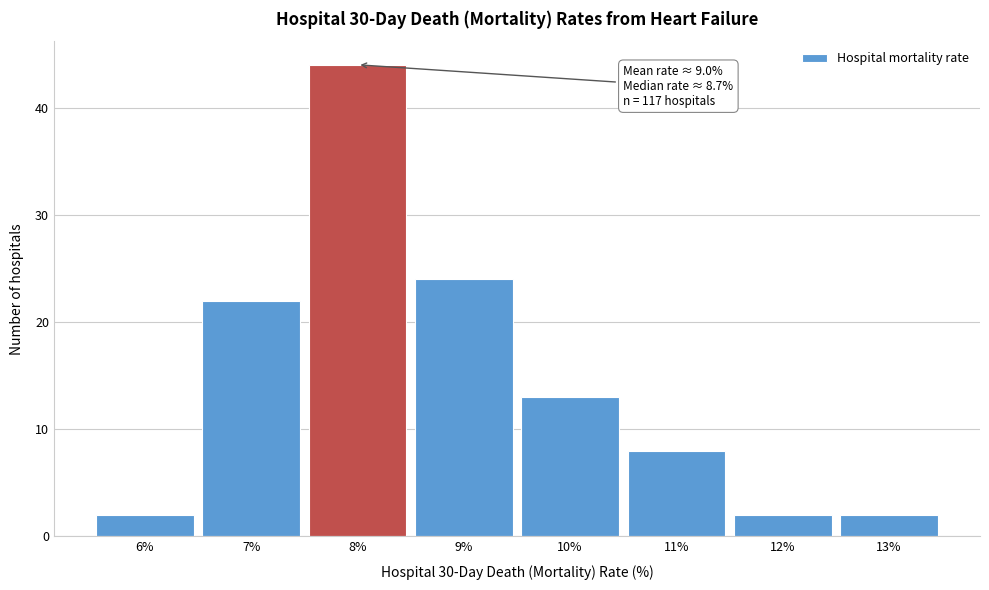

Reading left to right, extract all data points from this chart.

2	22	44	24	13	8	2	2